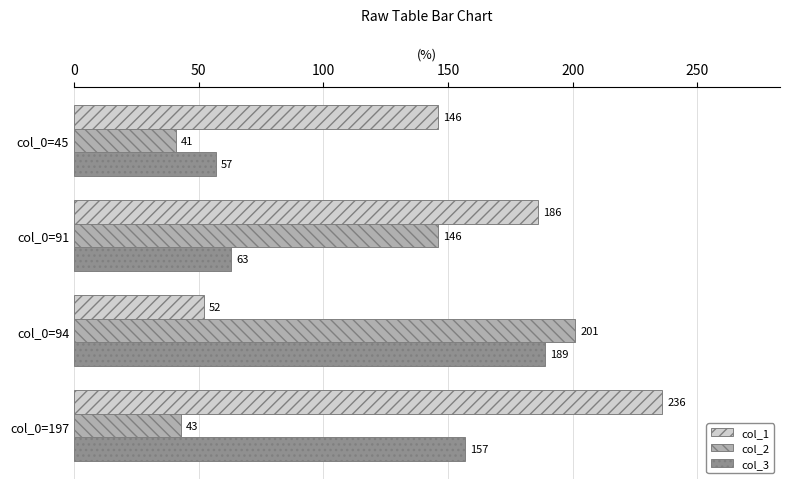

At how many categories does at least one series exceed 143?

4